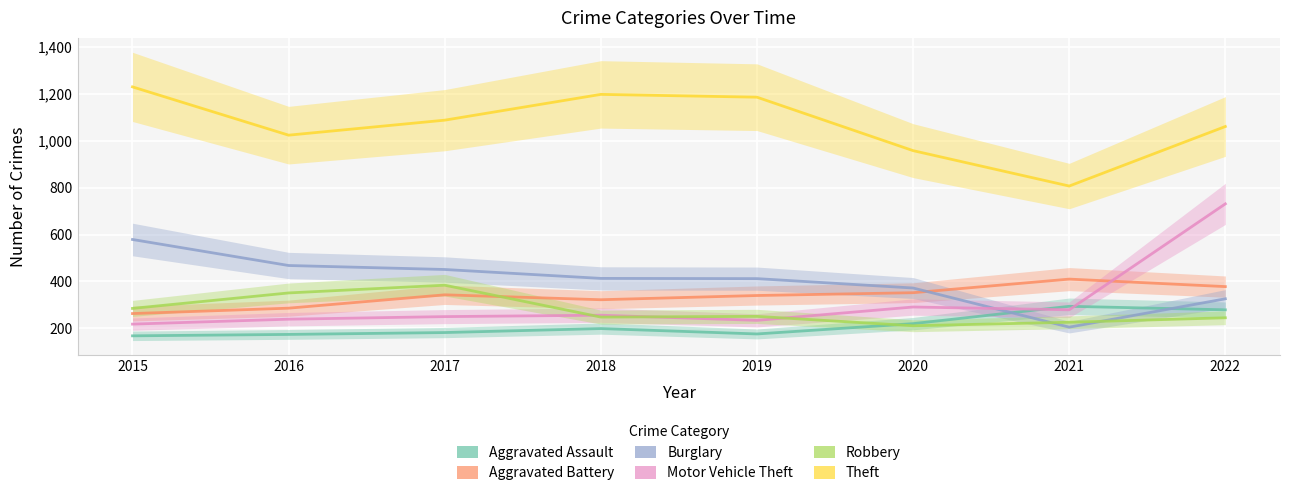

What is the sum of all Burglary values?

3226